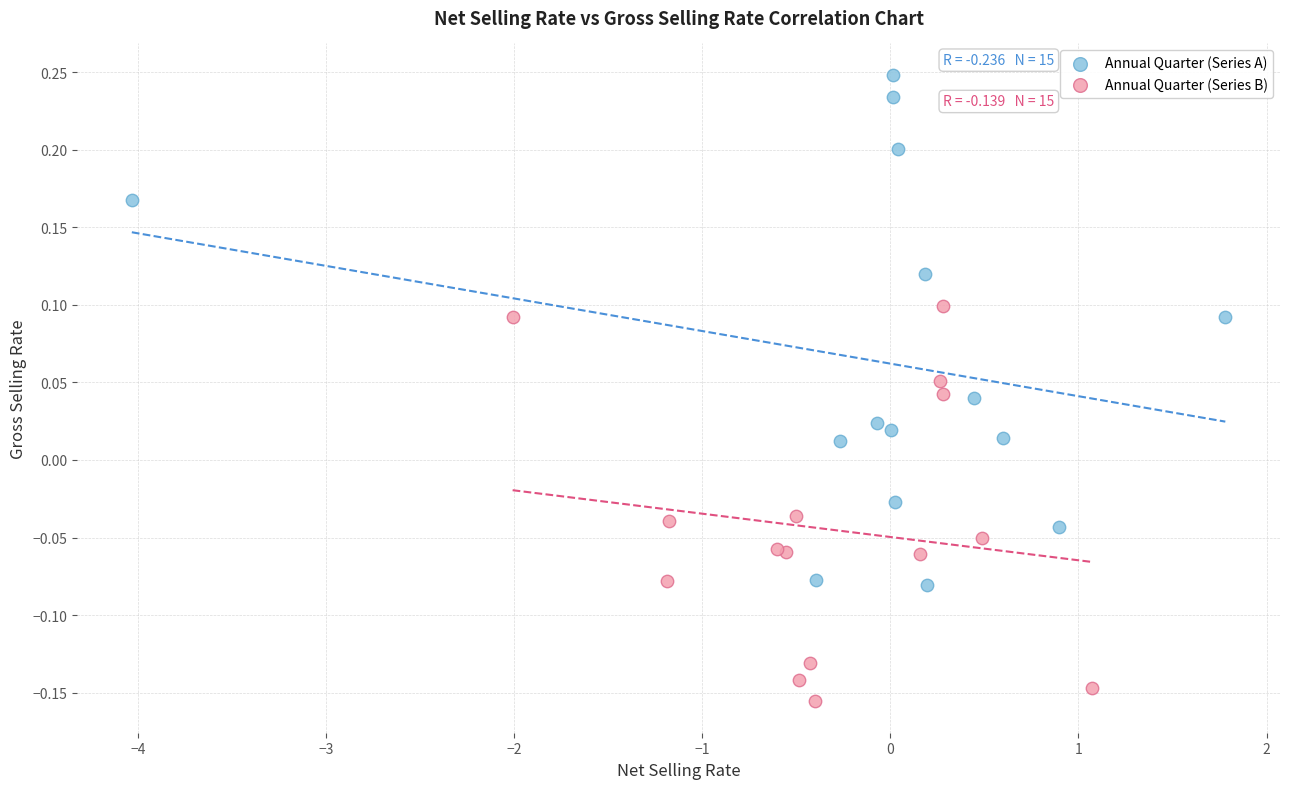

What are all the series names shown in the legend?

Annual Quarter (Series A), Annual Quarter (Series B)